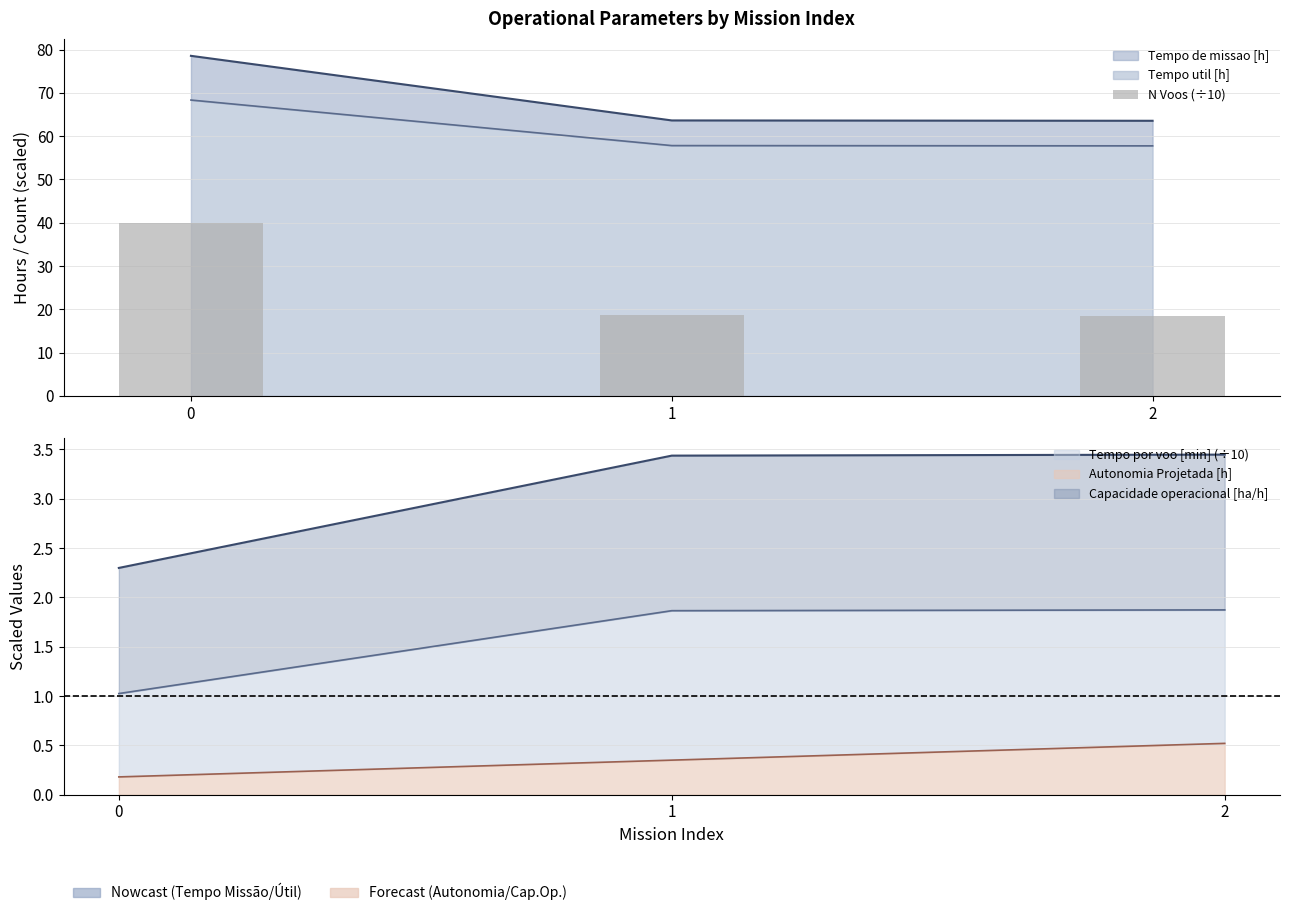

The value at 1 is 8.2. True or false?

False